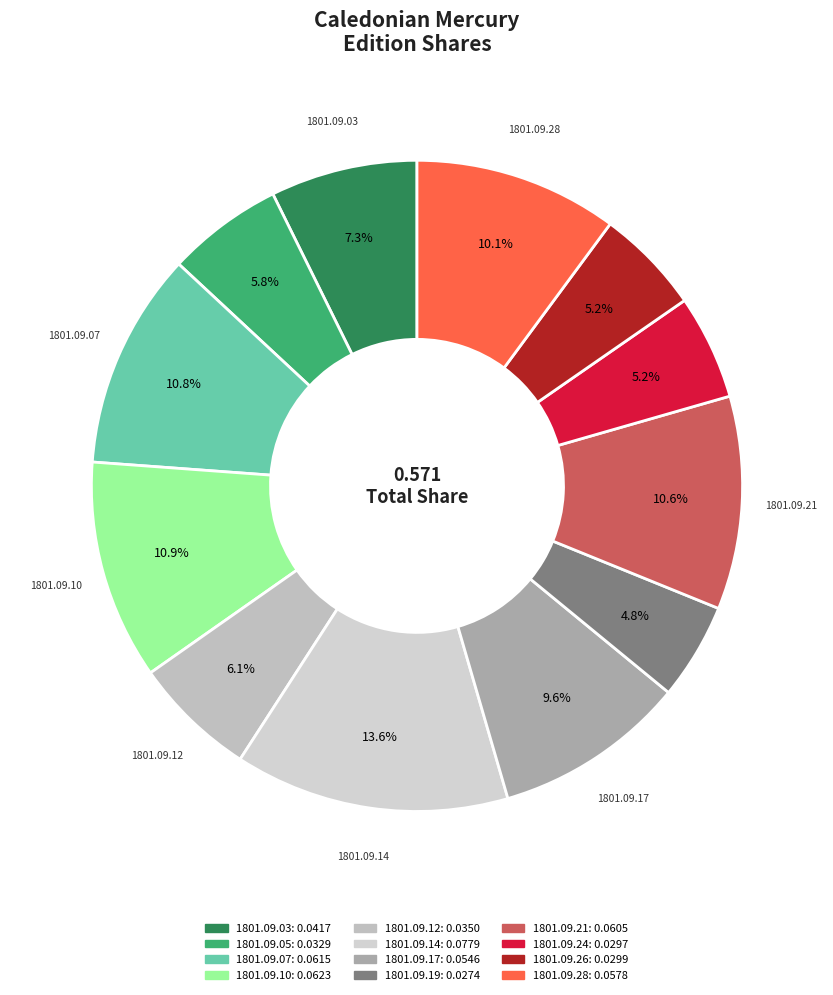

To the nearest percent, what is the average slice percentage?

8%